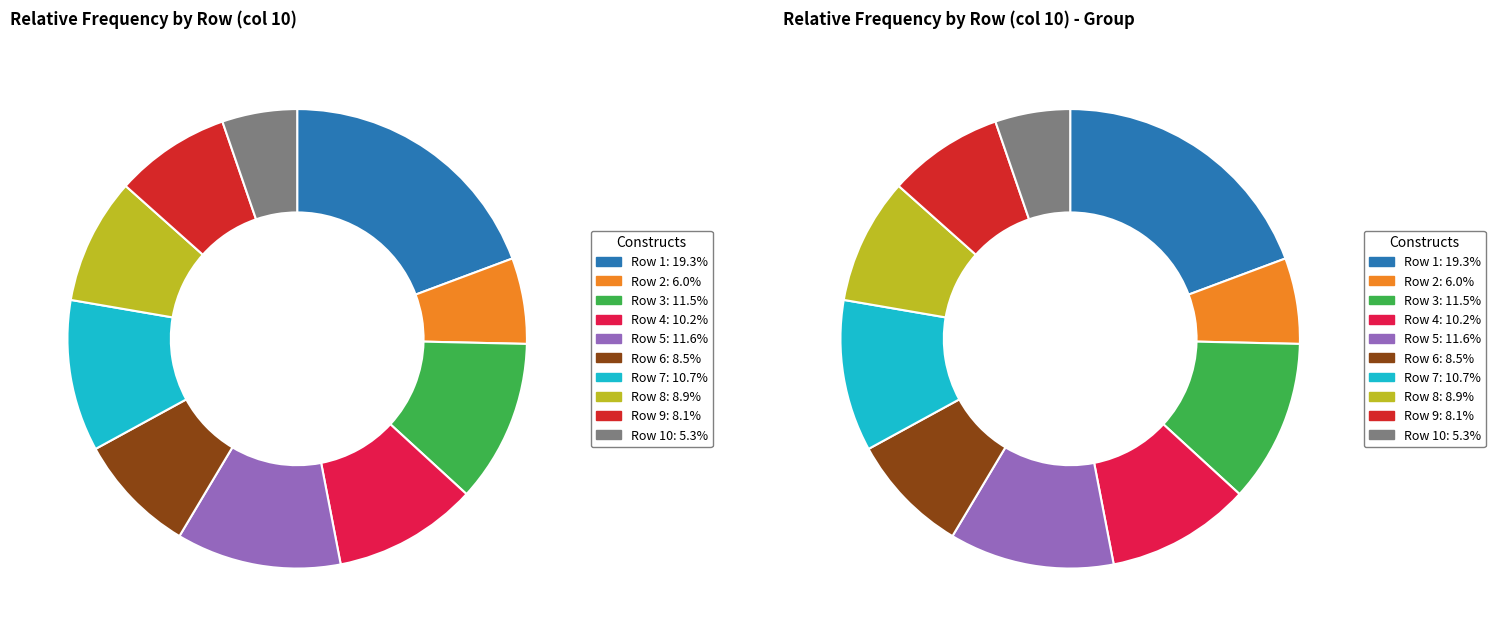

Count the number of slices in the pie.

10